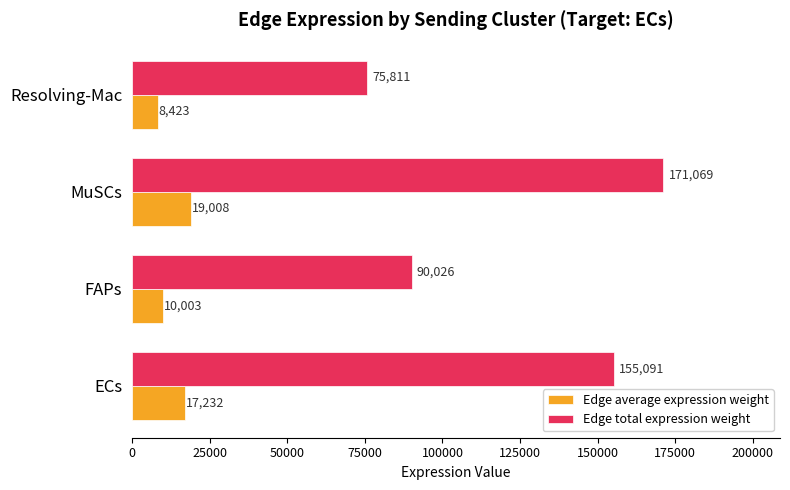

List the series in order of their peak value, lowest first.

Edge average expression weight, Edge total expression weight